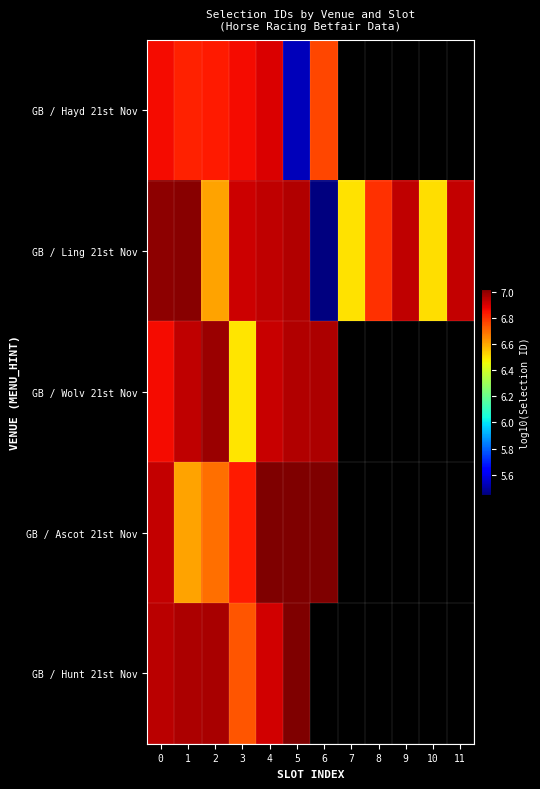

Is the value of GB / Ling 21st Nov at 3 greater than the value of GB / Hayd 21st Nov at 7?

No